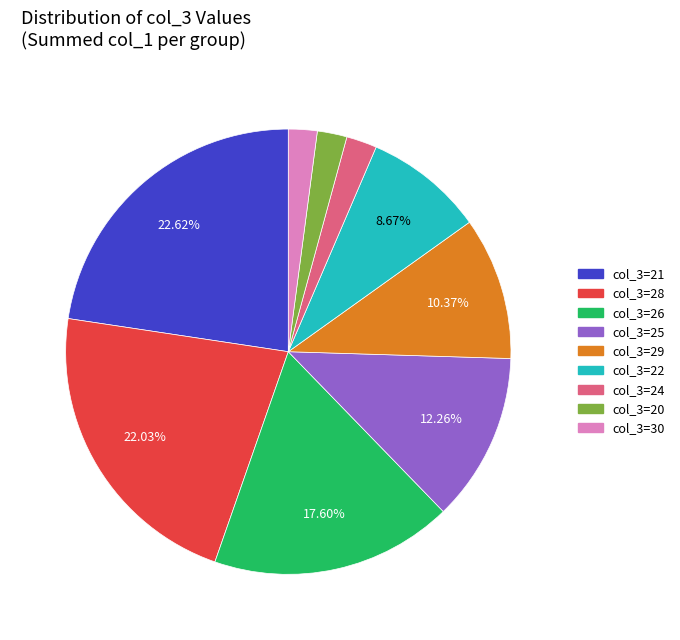

Is there any slice that represents more than half of the pie?

No